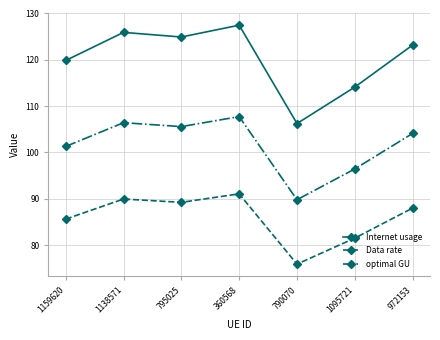

What is the value of the Data rate point at the 7th from the left?

88.0